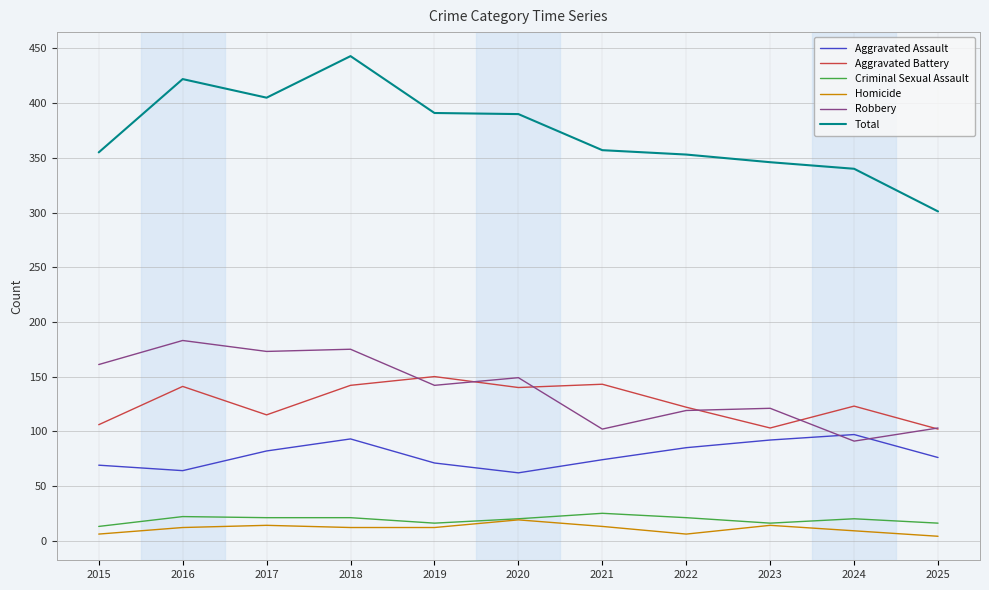

What are all the series names shown in the legend?

Aggravated Assault, Aggravated Battery, Criminal Sexual Assault, Homicide, Robbery, Total